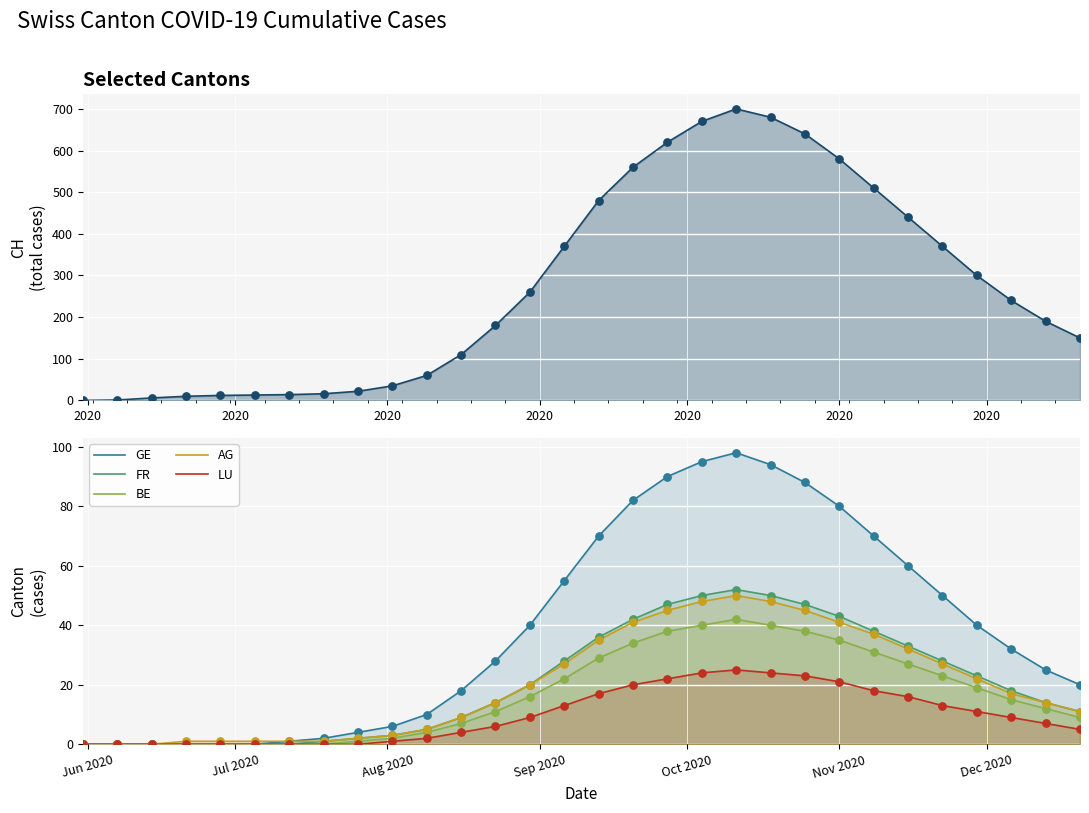

Which series reaches the minimum Y coordinate?

CH